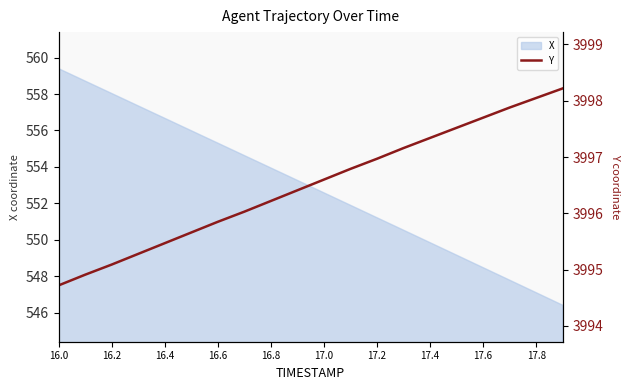

How many values exceed 3996?

13